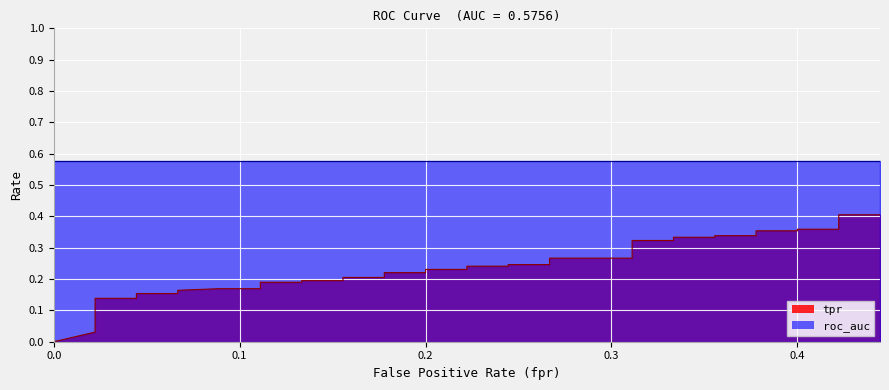

True or false: fpr has a value of 0.1 at 31.

False